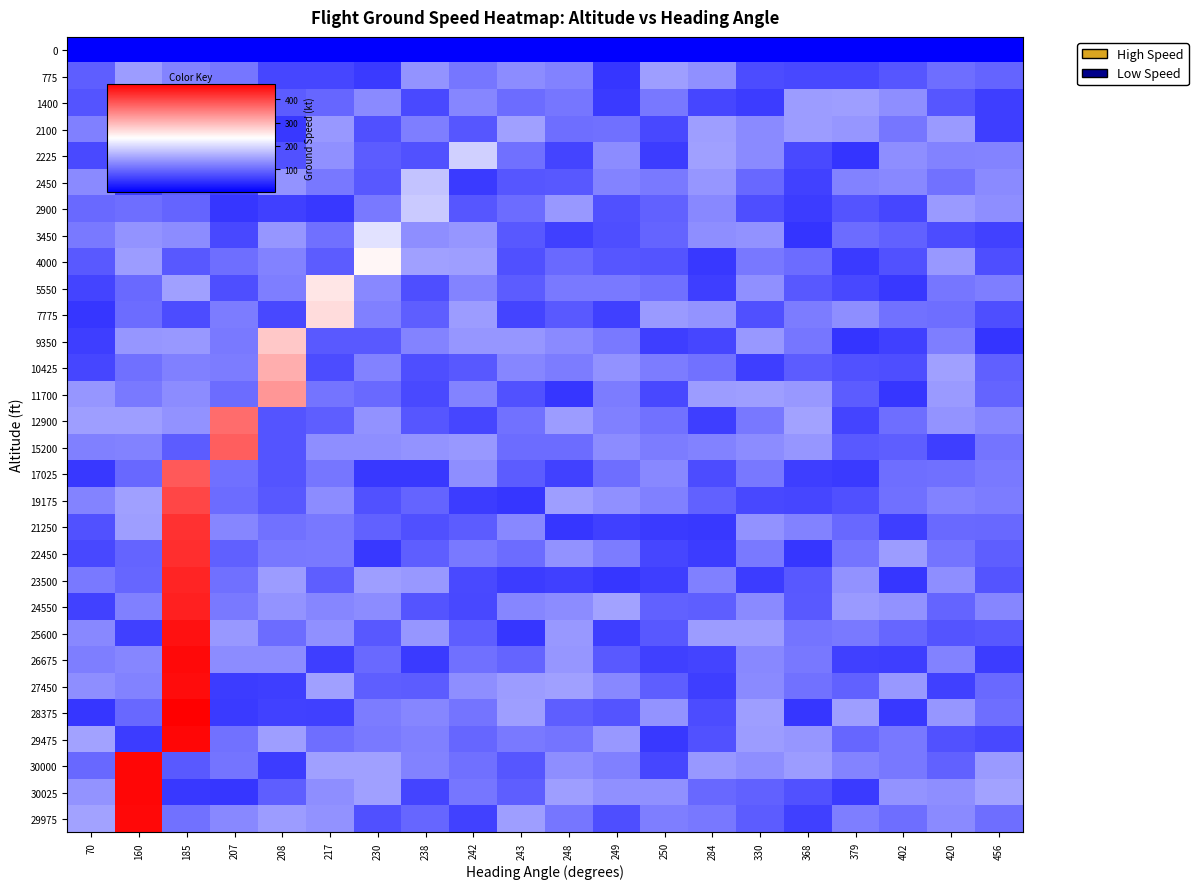

At which category is the sum across all series the highest?

185